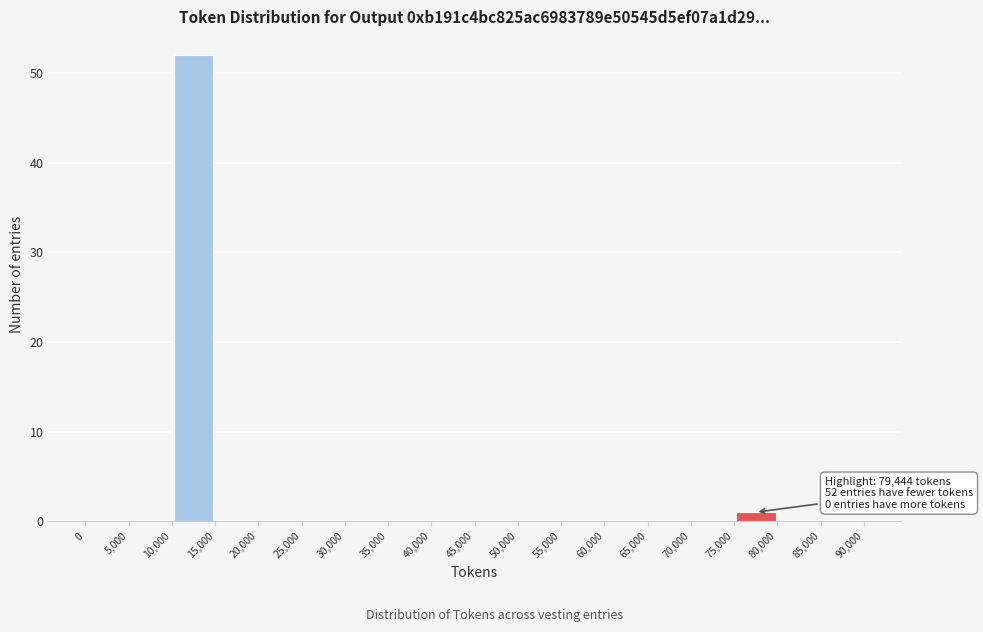

Which range on the x-axis has the tallest bar?

10,000 to 15,000